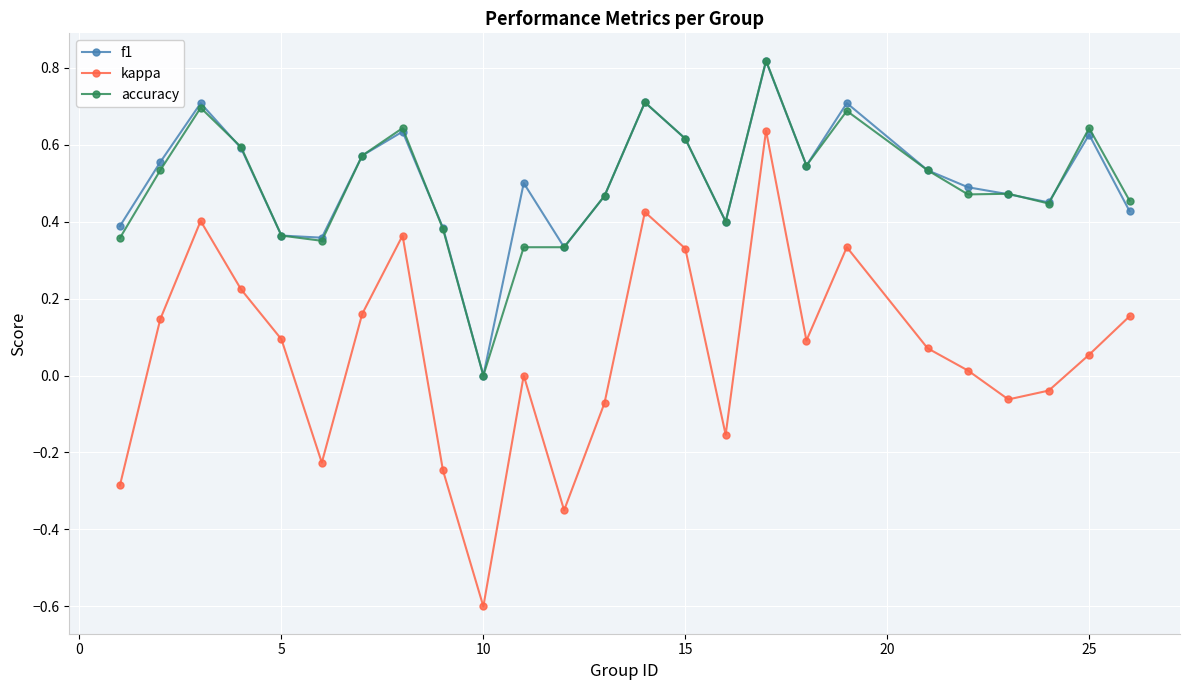

What is the minimum value shown in the chart?

-0.6